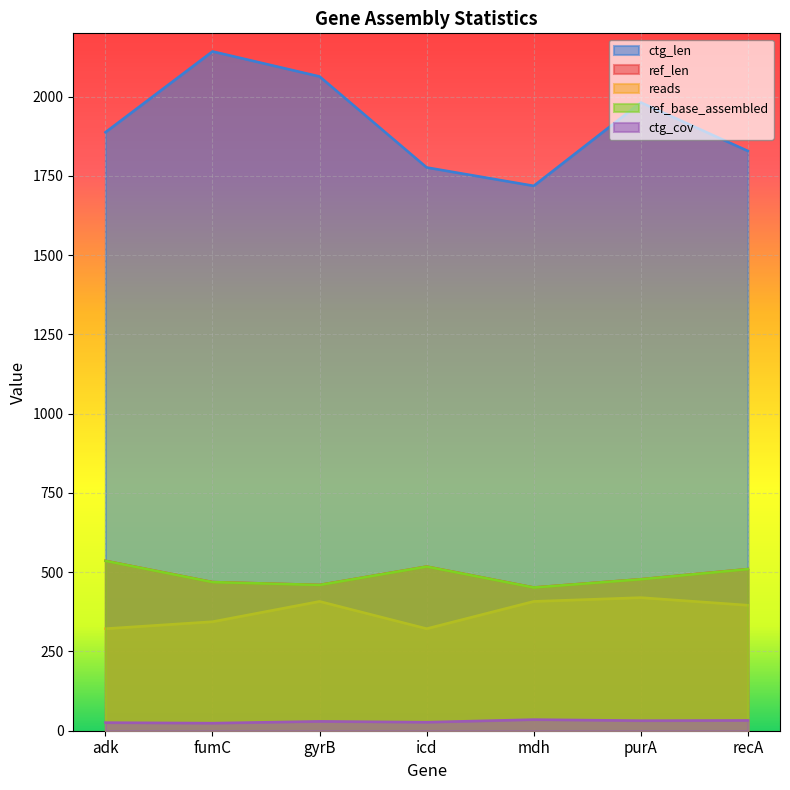

At which label does ref_base_assembled first exceed 478?

adk